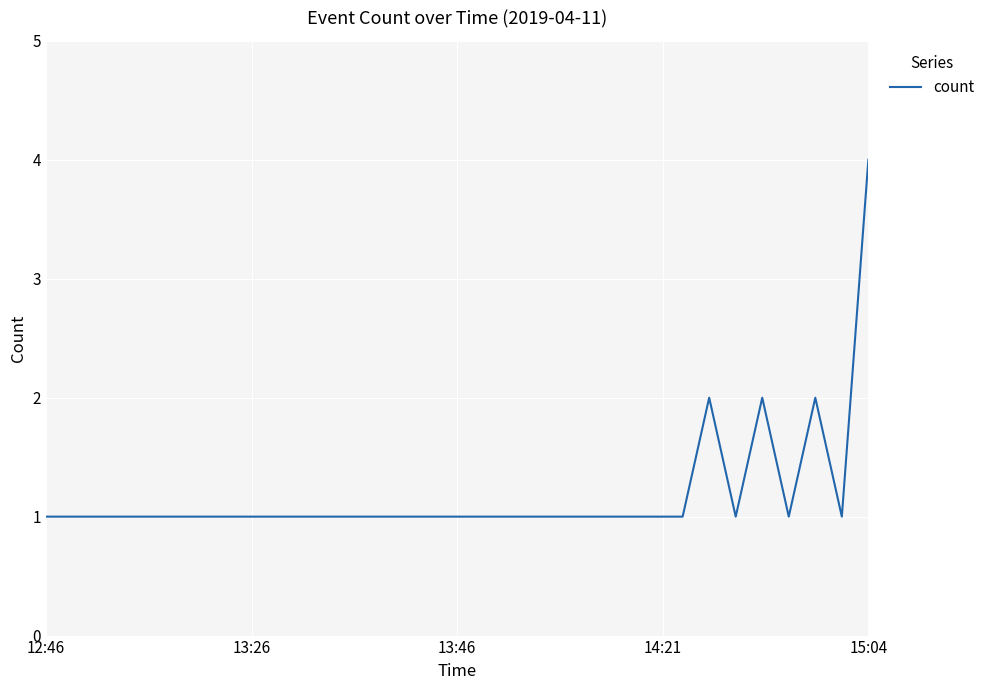

What is the greatest value displayed?

4